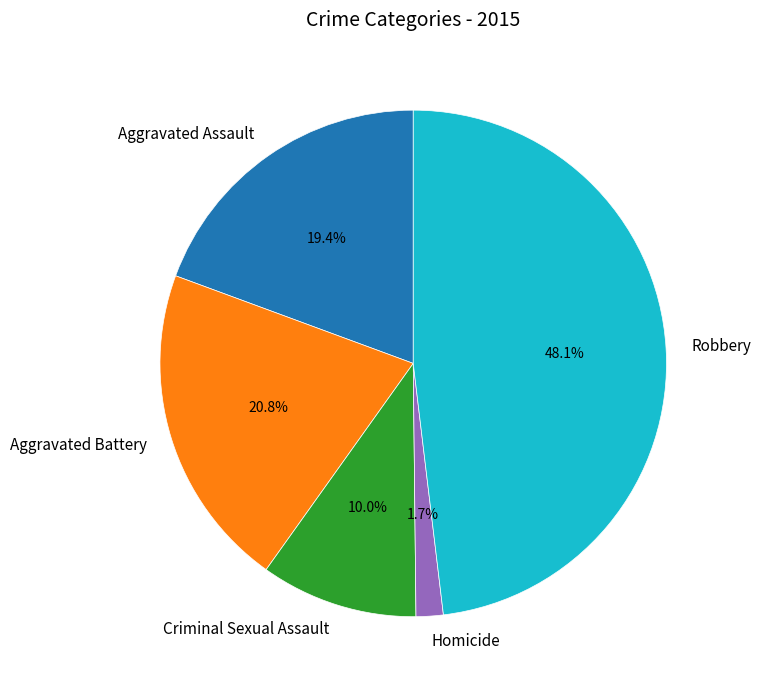

Which has a higher value, Homicide or Aggravated Assault?

Aggravated Assault